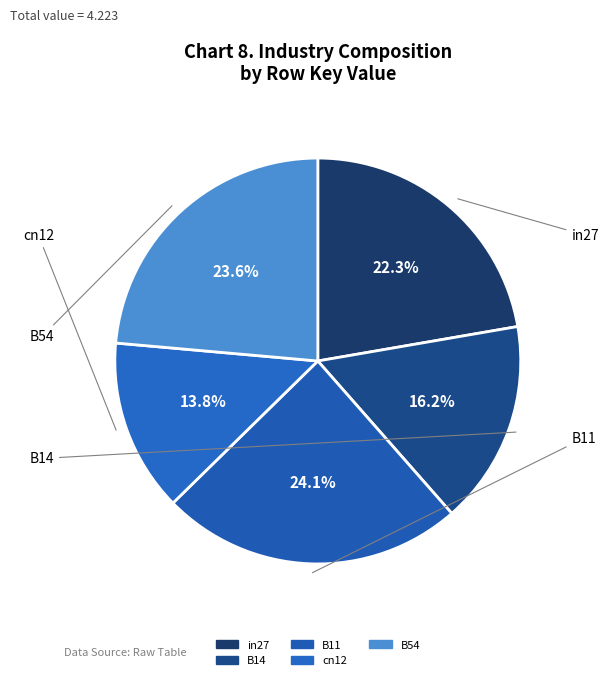

Which has a higher value, B11 or in27?

B11